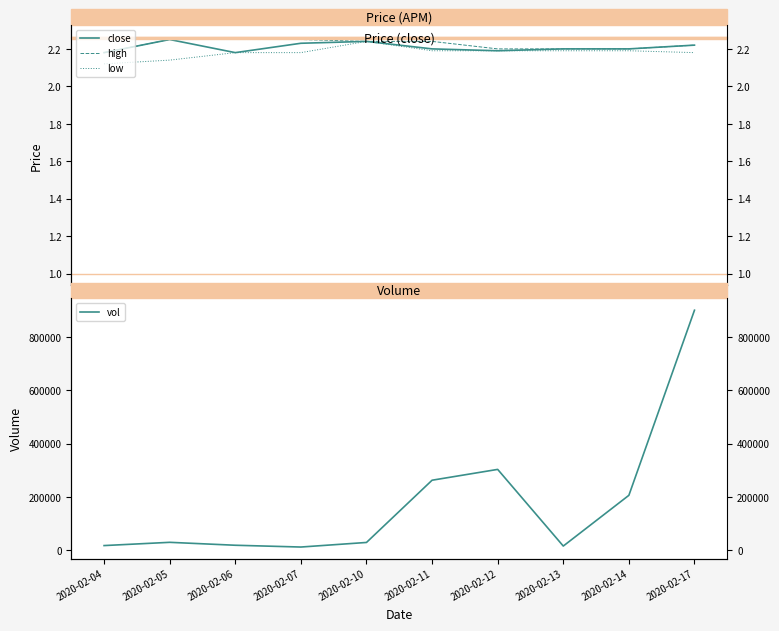

True or false: high has a value of 0.9 at 2020-02-17.

False